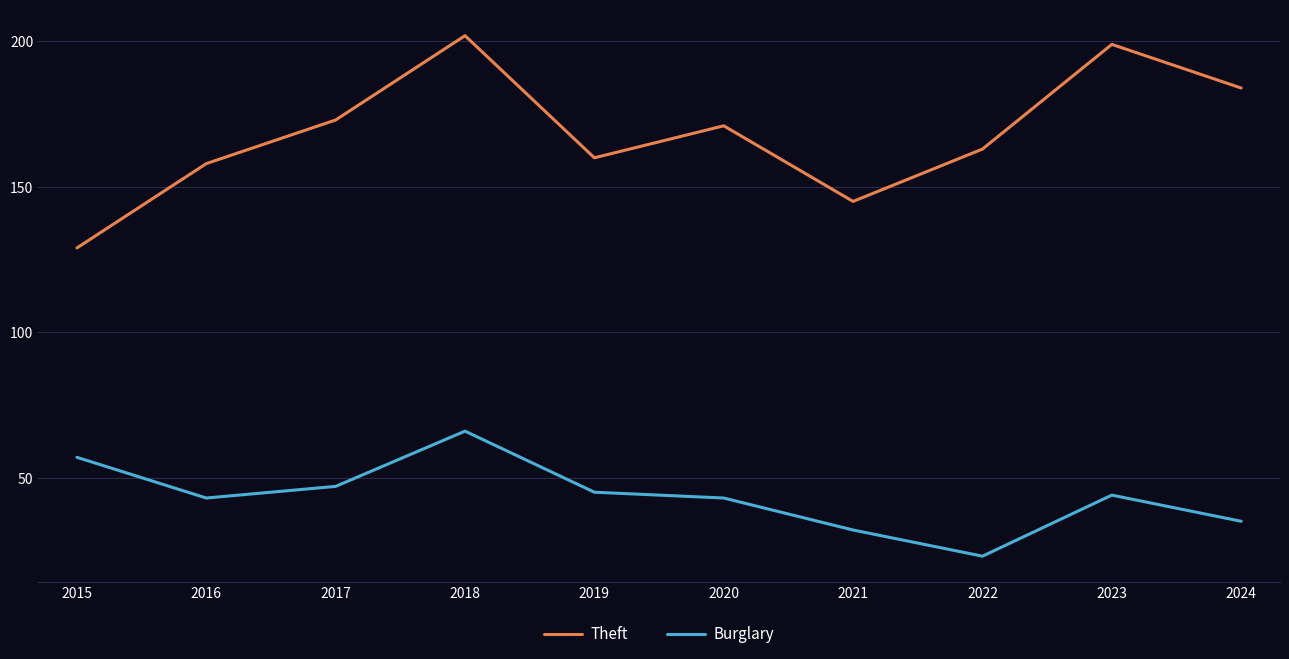

Is this an area chart (filled region under the line)?

No